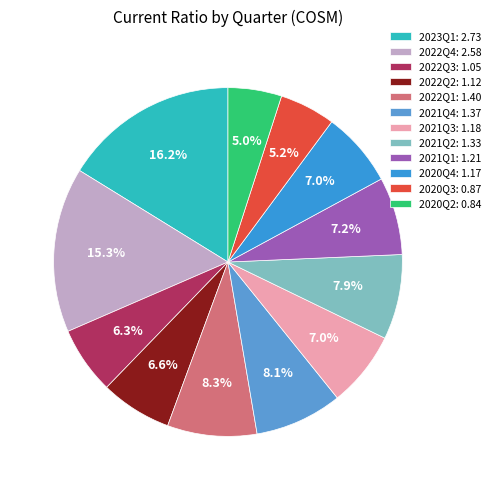

To the nearest percent, what percentage of the pie is 2022Q1?

8%